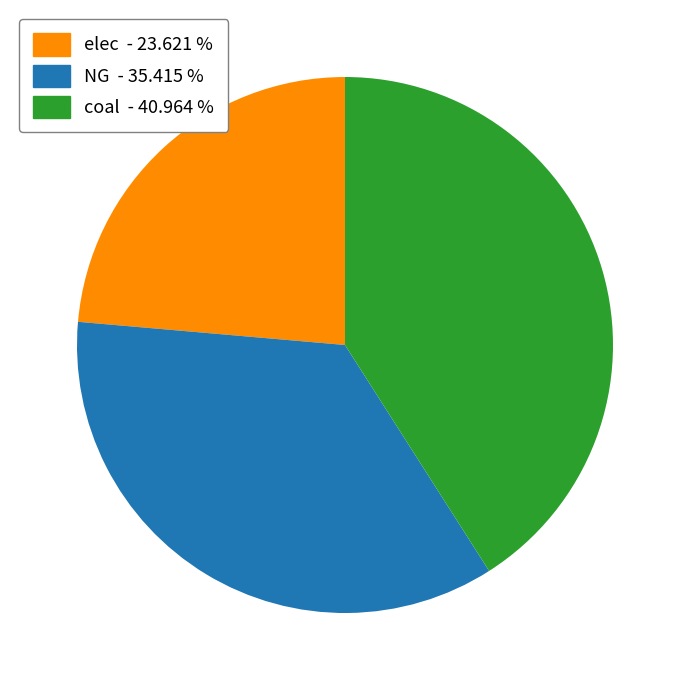

Is there a majority slice in this chart?

No